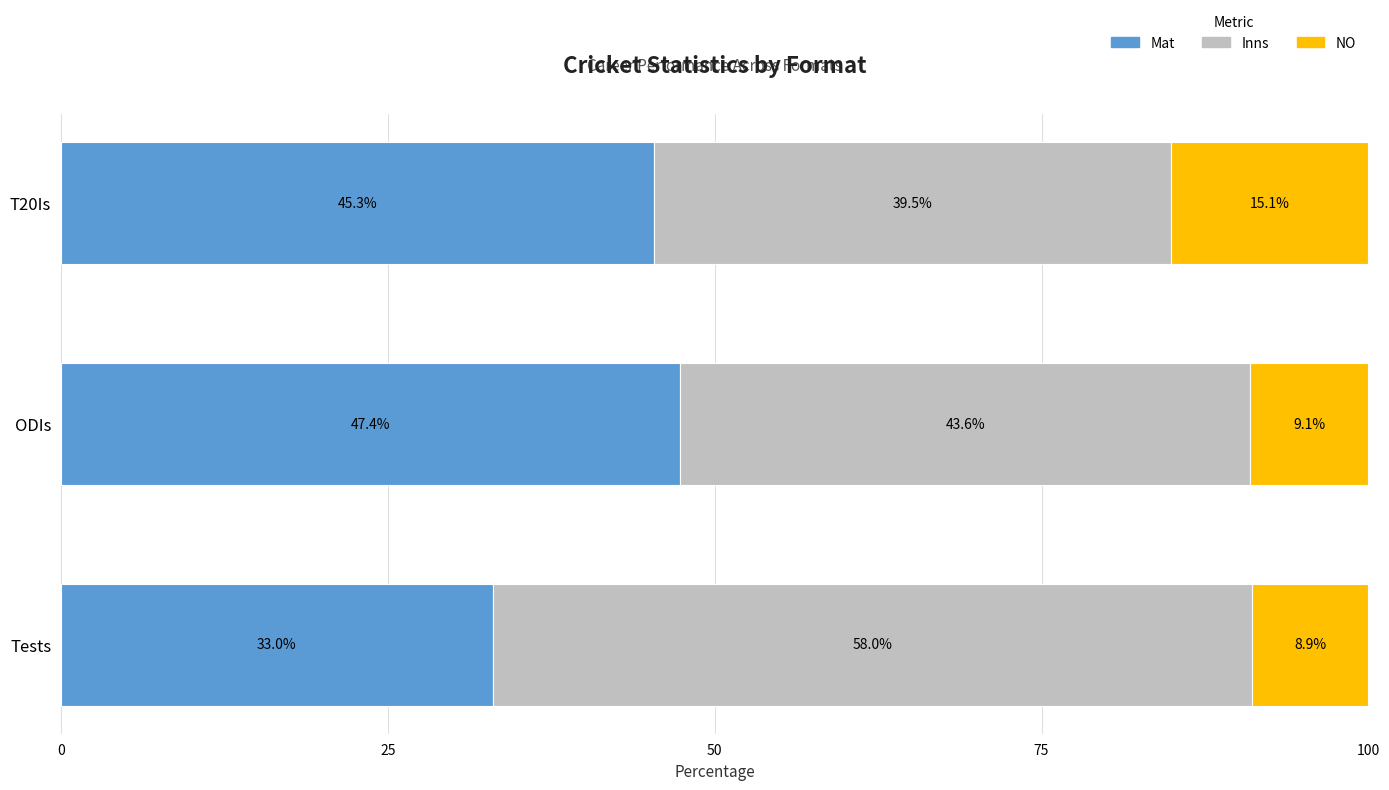

List the labels in order of Mat value, smallest first.

Tests, T20Is, ODIs